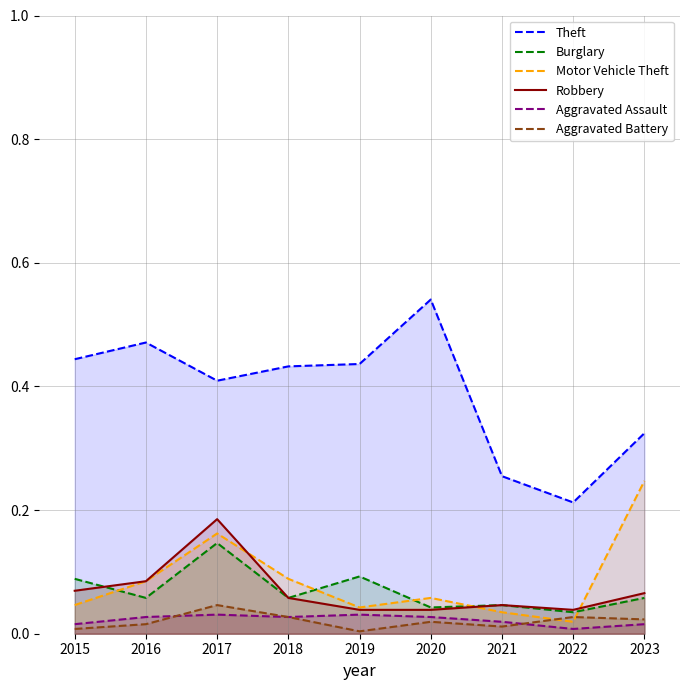

Which series changed the most between 2017 and 2022?

Theft